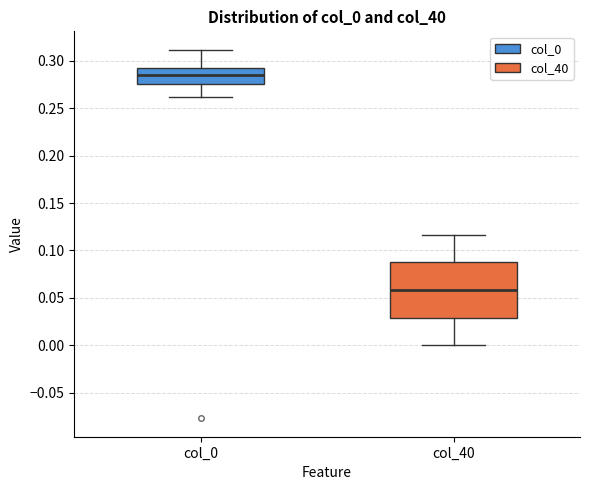

Which box is the tallest, from its lower edge to its upper edge?

col_40